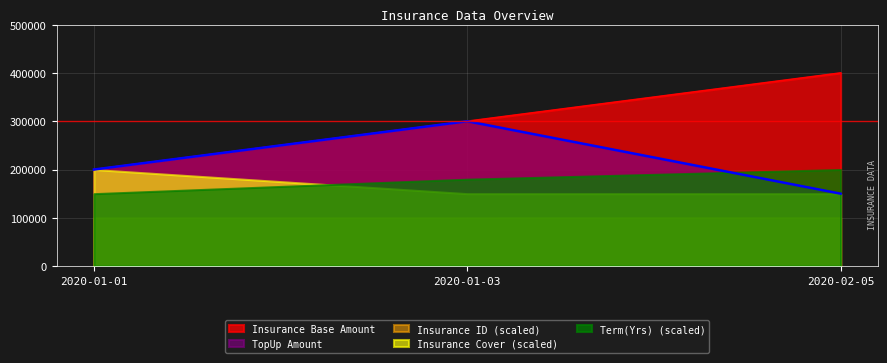

Which series has the largest total across all categories?

Insurance Base Amount